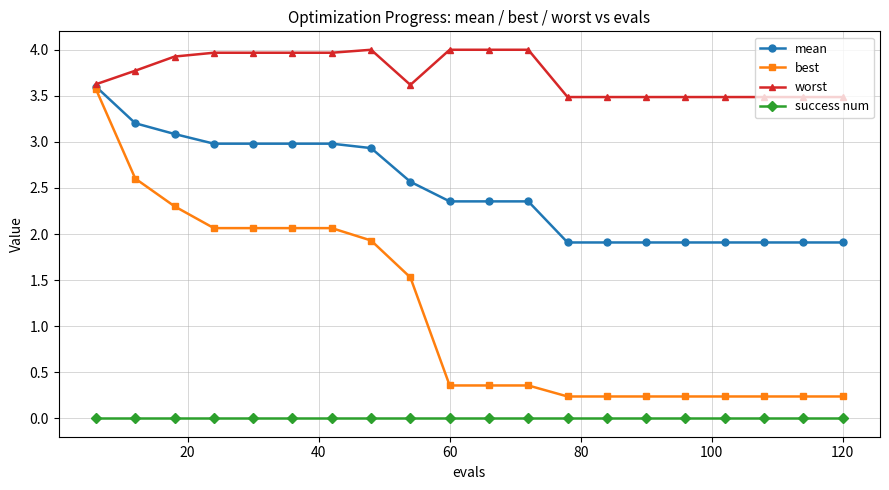

How many lines are shown in the chart?

4